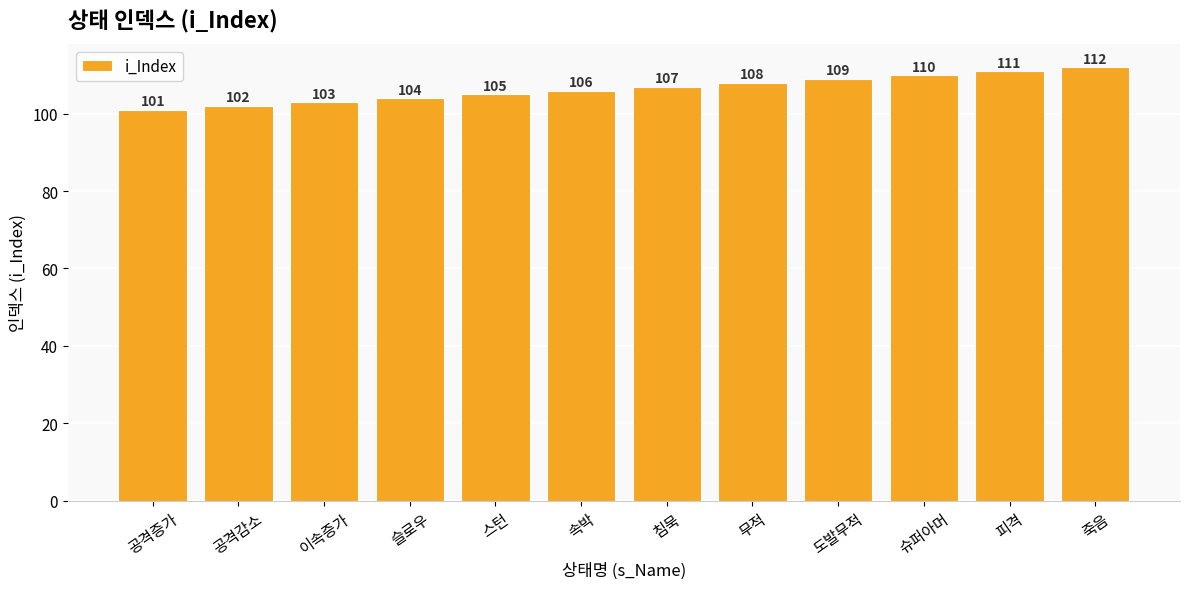

Reading left to right, extract all data points from this chart.

101	102	103	104	105	106	107	108	109	110	111	112